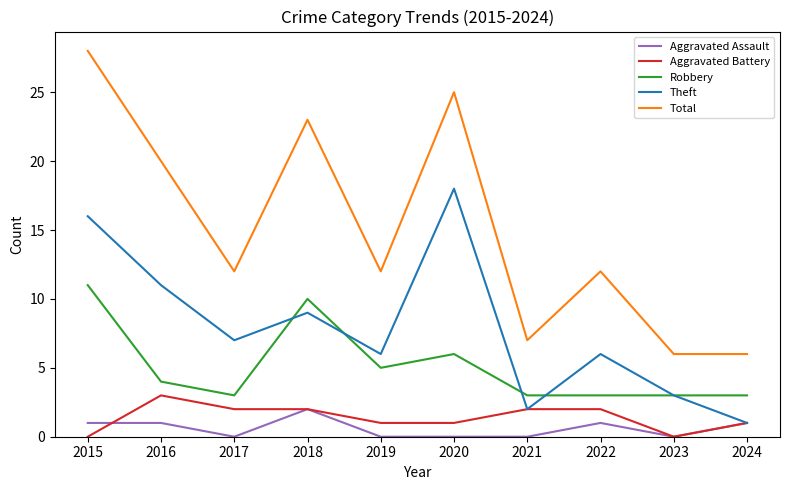

True or false: Theft and Total cross at least once.

False